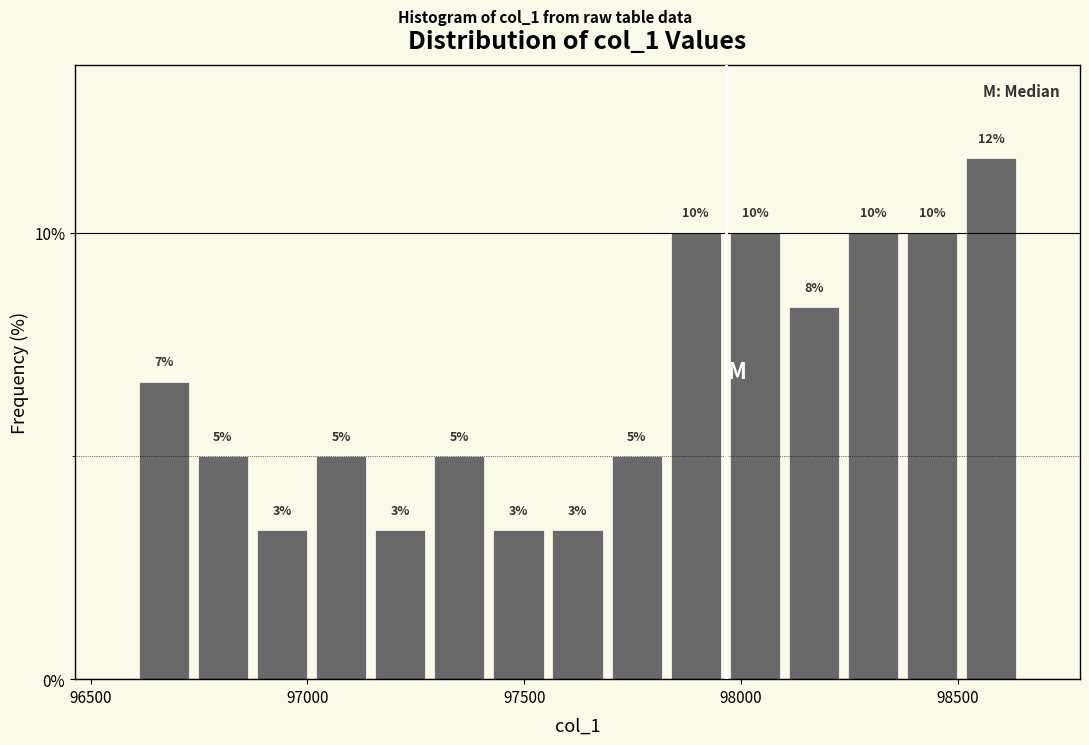

Read against the x-axis, roughly where is the centre of the tallest bar?

98600